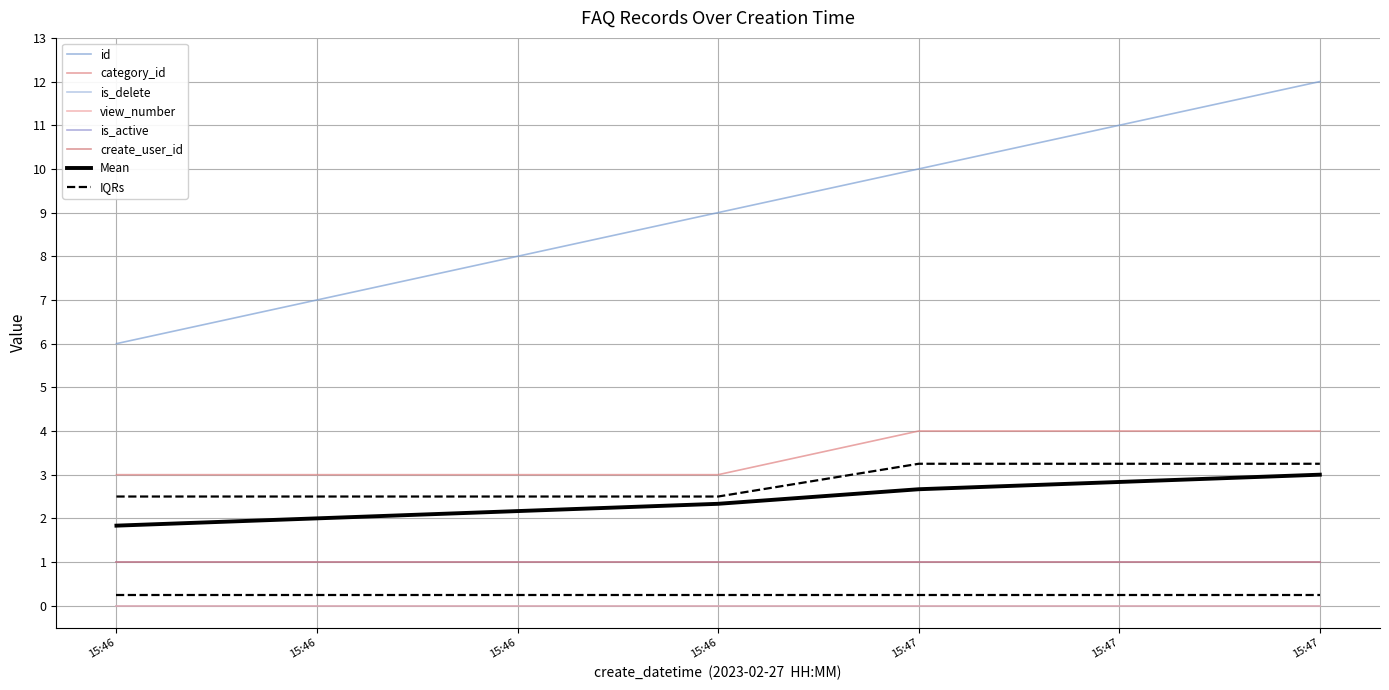

True or false: id and is_active cross at least once.

False